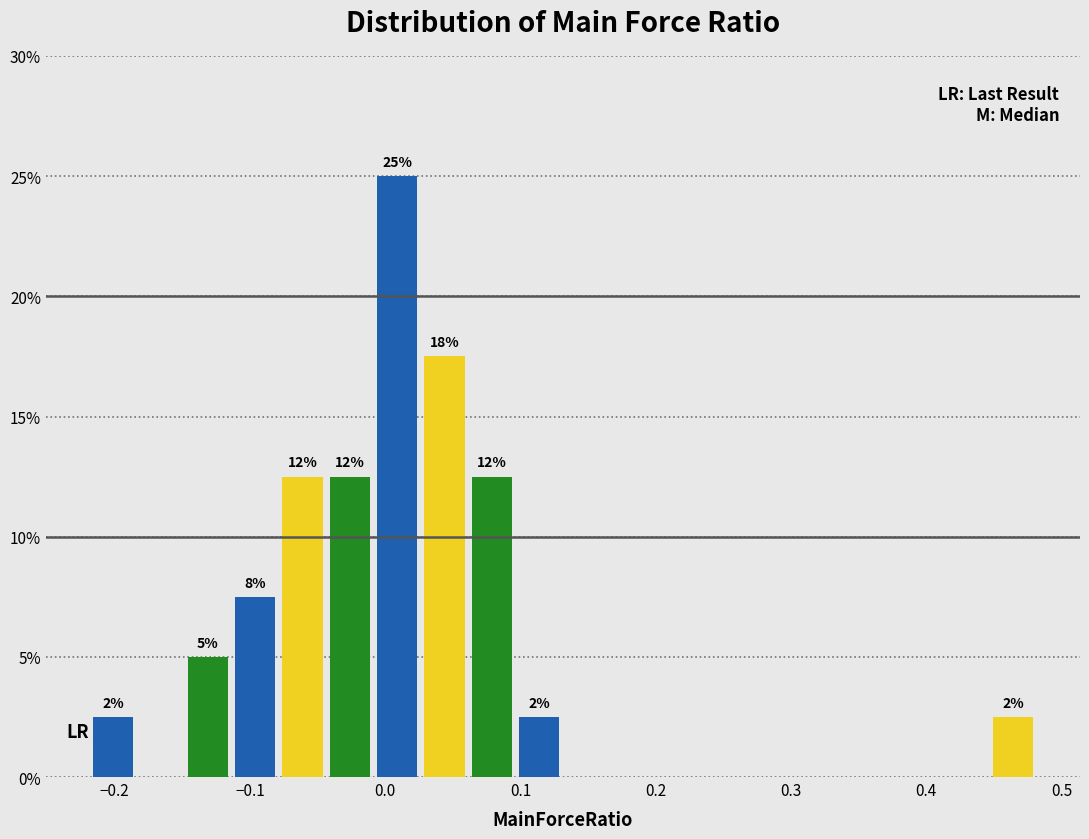

Around what value on the x-axis is the tallest bar? Give the approximate position of its centre, as read against the axis.

0.01